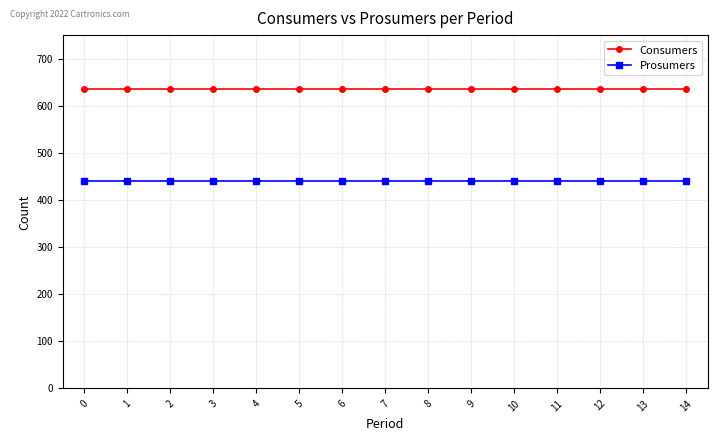

Reading left to right, list all the values displayed in this chart.

Consumers: 0=635	1=635	2=635	3=635	4=635	5=635	6=635	7=635	8=635	9=635	10=635	11=635	12=635	13=635	14=635
Prosumers: 0=440	1=440	2=440	3=440	4=440	5=440	6=440	7=440	8=440	9=440	10=440	11=440	12=440	13=440	14=440